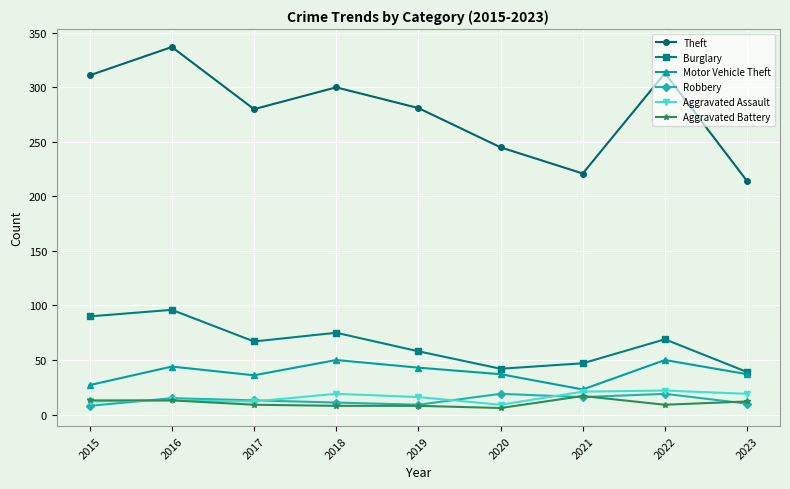

True or false: Theft and Aggravated Battery intersect in this chart.

False